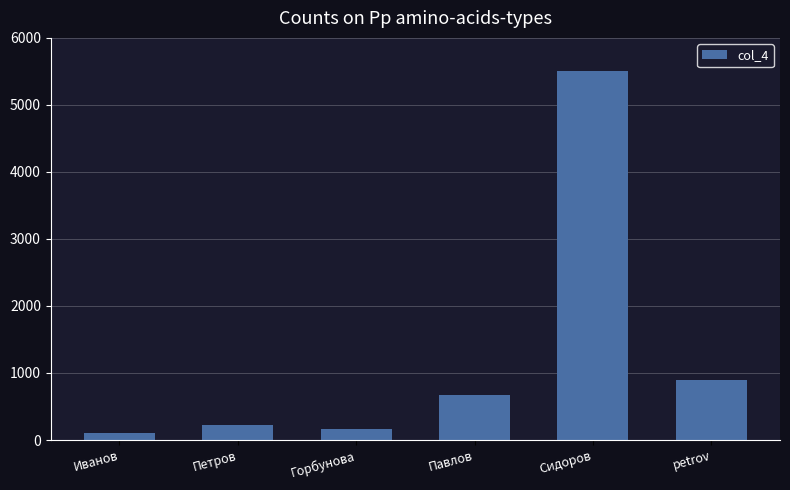

What is the label of the 6th bar from the left?

petrov